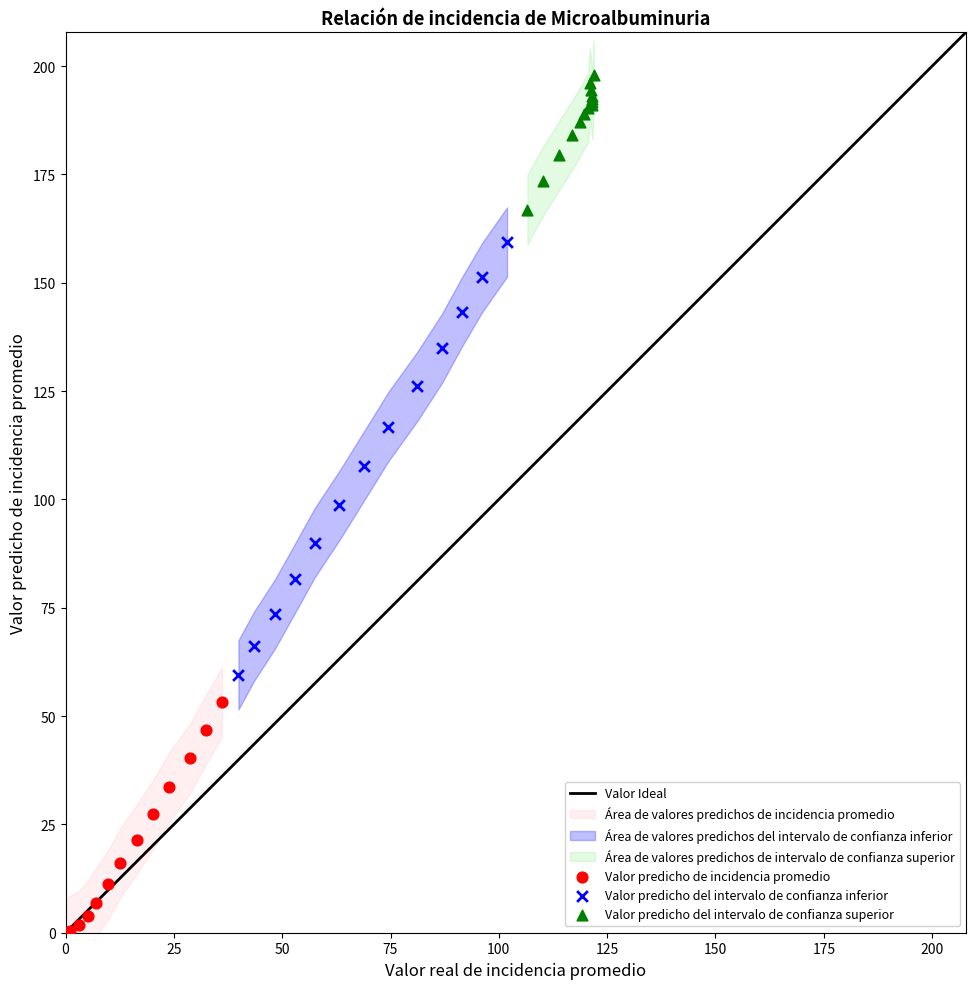

Which series has the widest spread of Y values?

Valor predicho del intervalo de confianza inferior